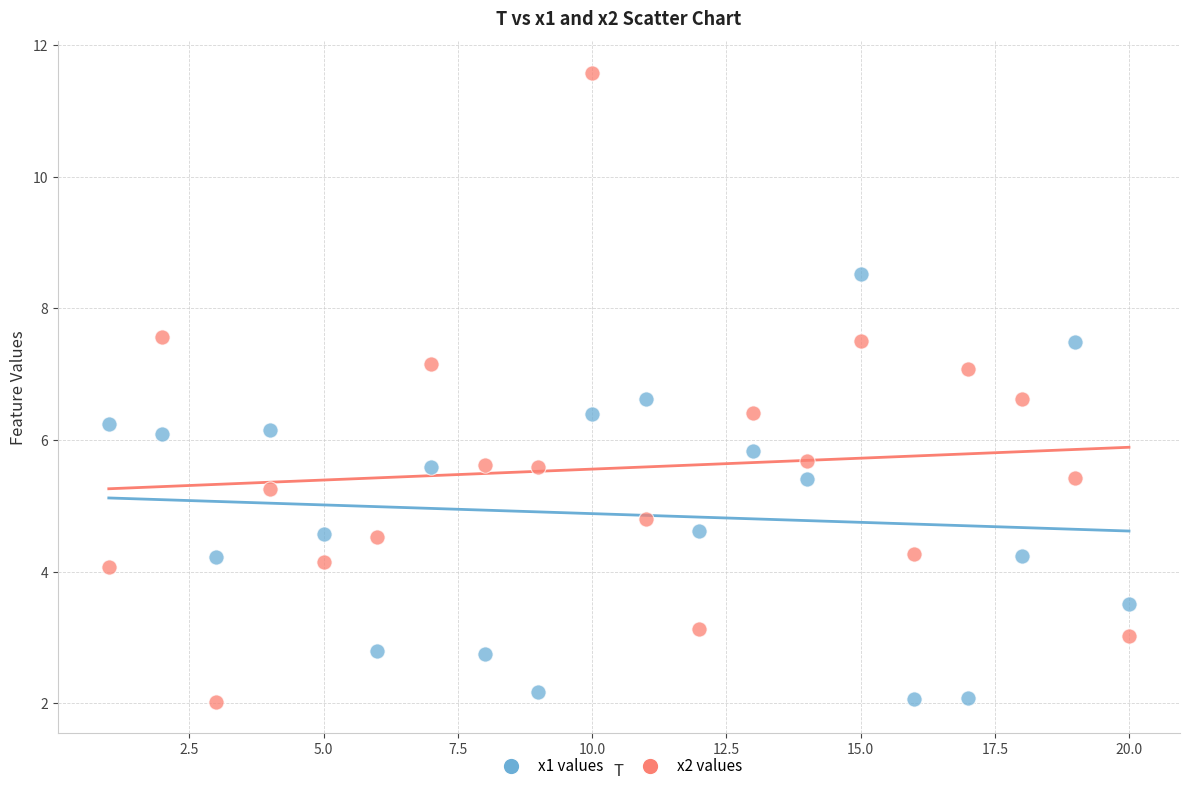

Across all data points, what is the range of X values (max minus min)?

19.0